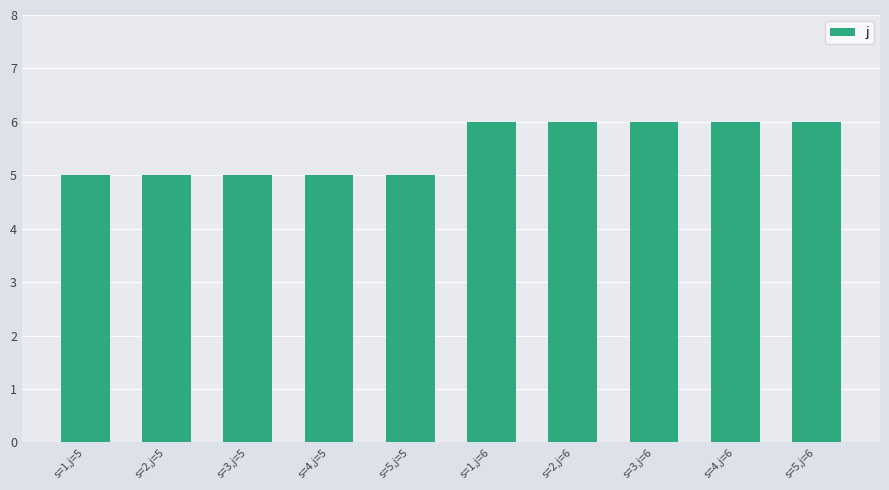

Read the value at s=5,j=6.

6